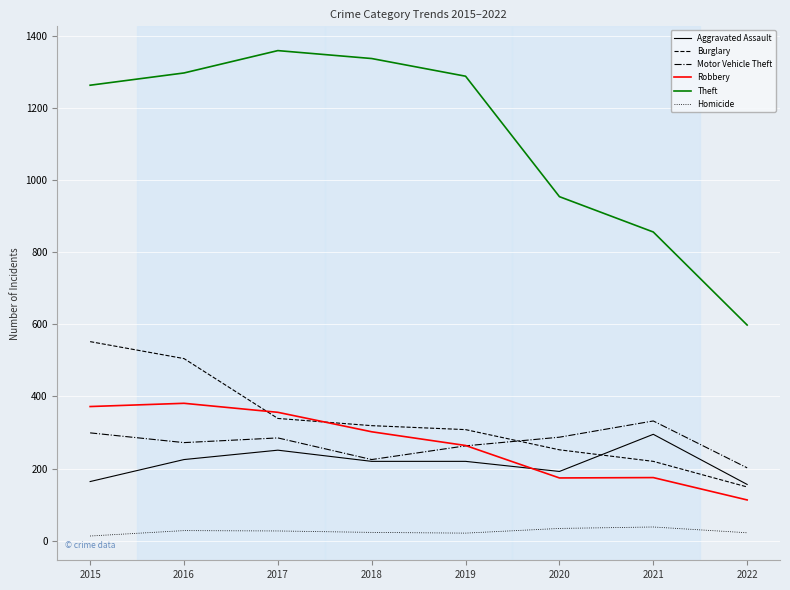

Does the chart display data point markers on the line(s)?

No